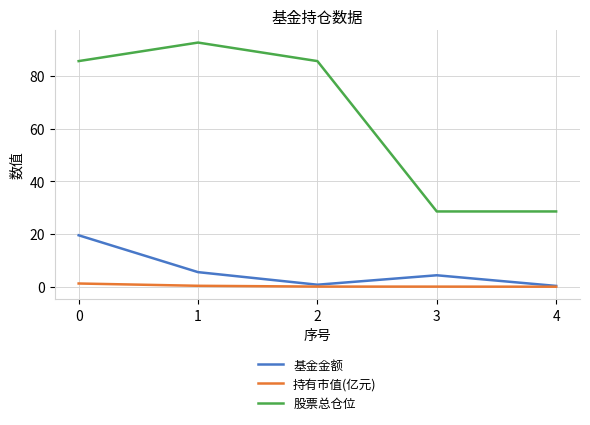

How many categories are shown in the chart?

5